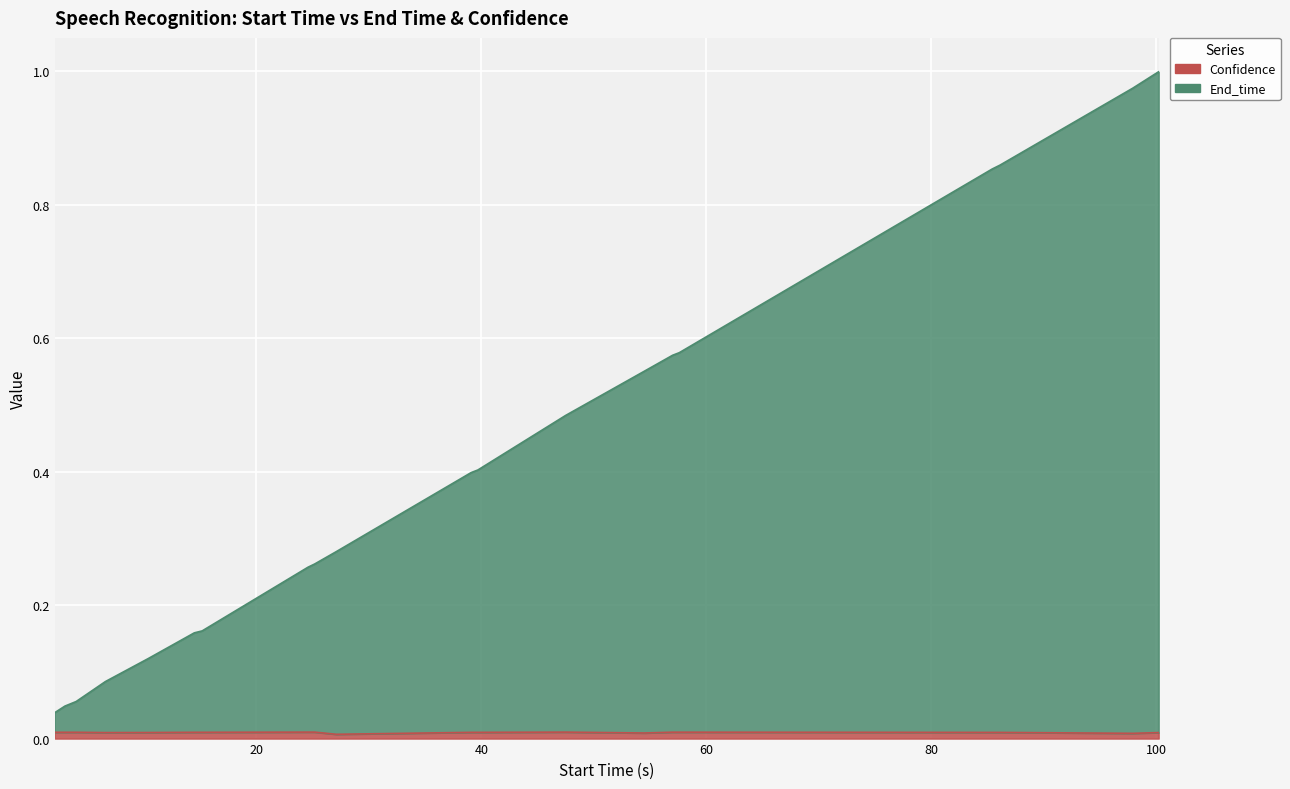

True or false: End_time has more than 1 interior local peaks.

False